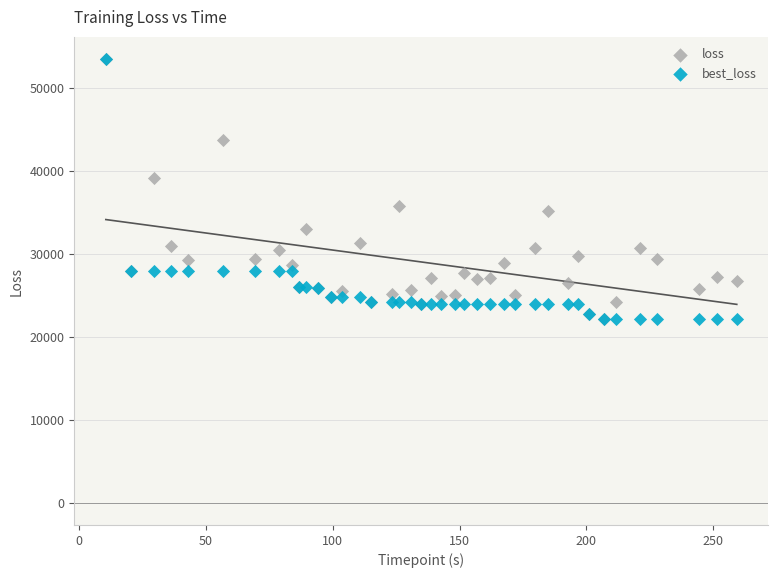

In the best_loss series, what Y value is closest to 37871?

27930.3